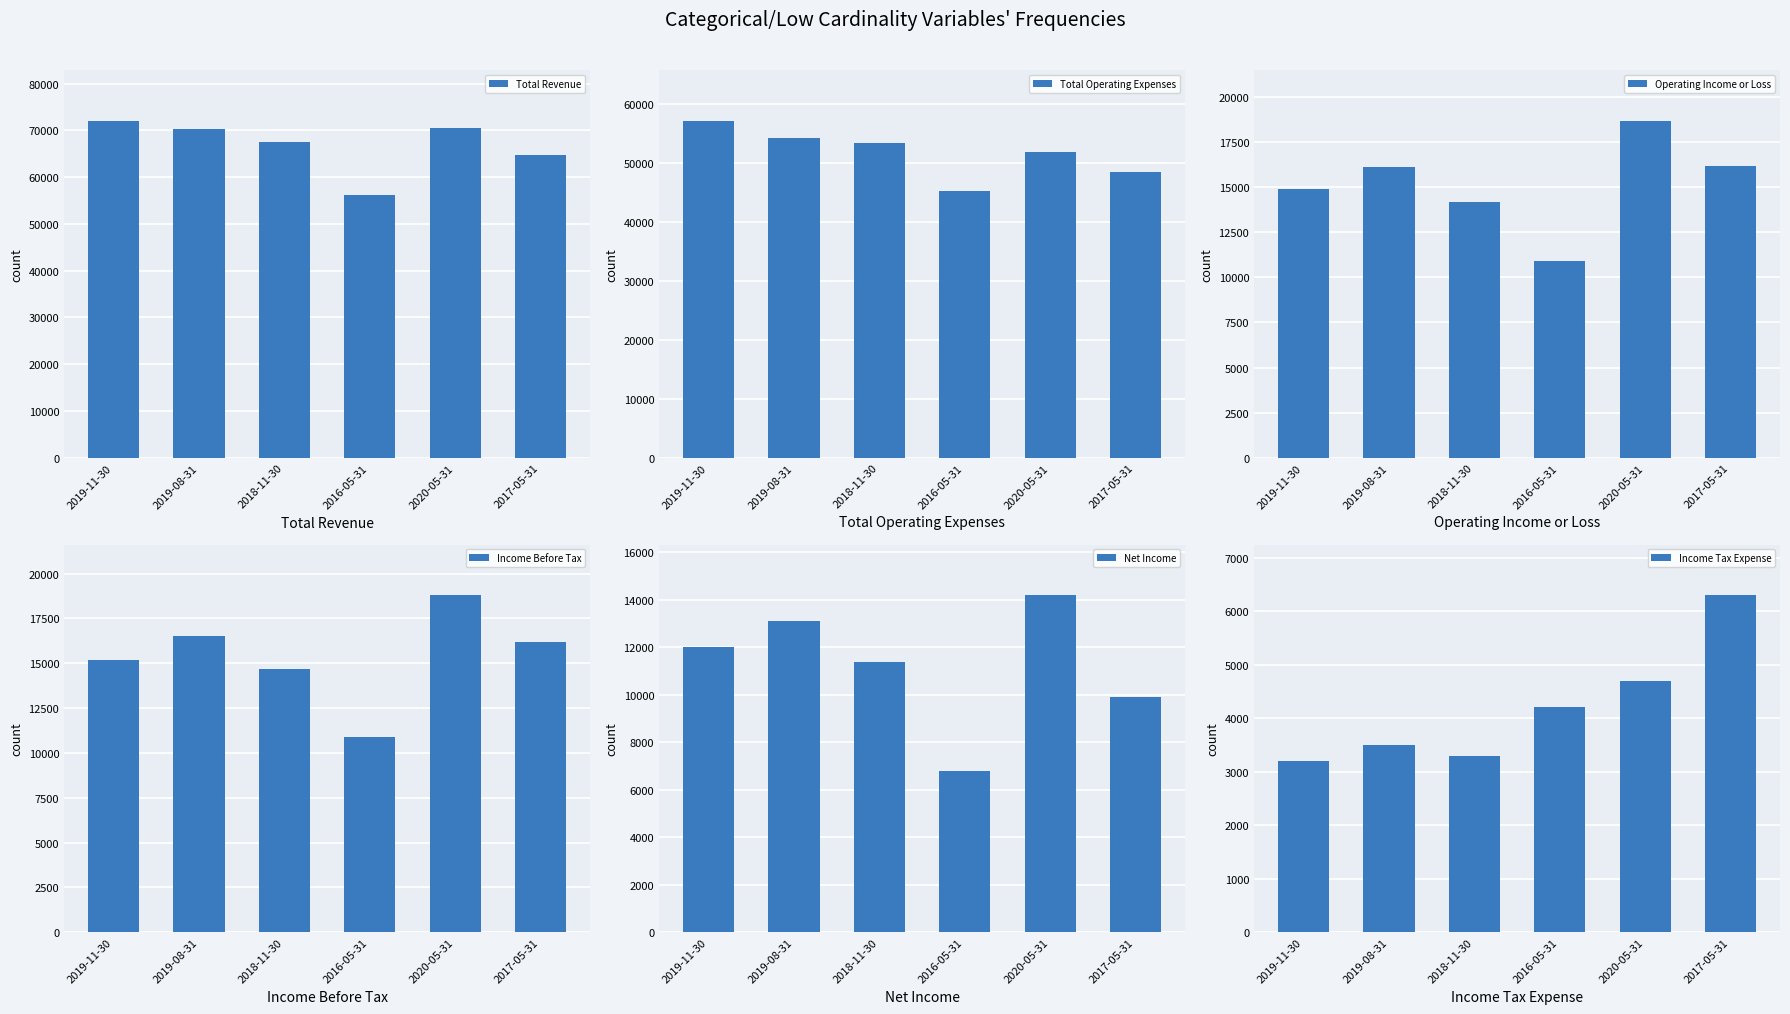

Reading right to left, extract all data points from this chart.

Total Revenue: 2017-05-31=64700	2020-05-31=70600	2016-05-31=56100	2018-11-30=67600	2019-08-31=70300	2019-11-30=72100
Total Operating Expenses: 2017-05-31=48500	2020-05-31=51900	2016-05-31=45200	2018-11-30=53400	2019-08-31=54200	2019-11-30=57200
Operating Income or Loss: 2017-05-31=16200	2020-05-31=18700	2016-05-31=10900	2018-11-30=14200	2019-08-31=16100	2019-11-30=14900
Income Before Tax: 2017-05-31=16200	2020-05-31=18800	2016-05-31=10900	2018-11-30=14700	2019-08-31=16500	2019-11-30=15200
Net Income: 2017-05-31=9900	2020-05-31=14200	2016-05-31=6800	2018-11-30=11400	2019-08-31=13100	2019-11-30=12000
Income Tax Expense: 2017-05-31=6300	2020-05-31=4700	2016-05-31=4200	2018-11-30=3300	2019-08-31=3500	2019-11-30=3200